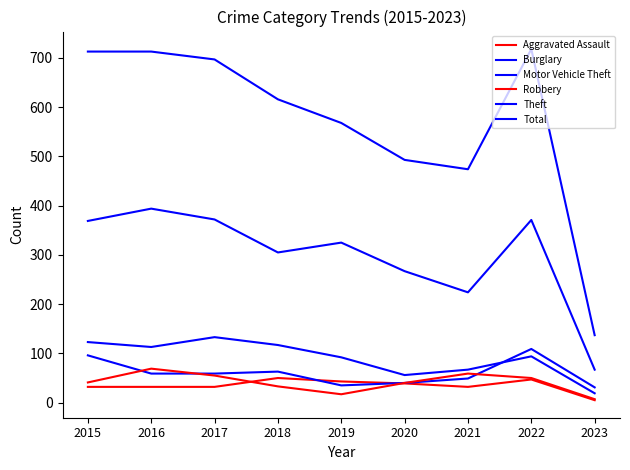

True or false: Theft and Burglary intersect in this chart.

False